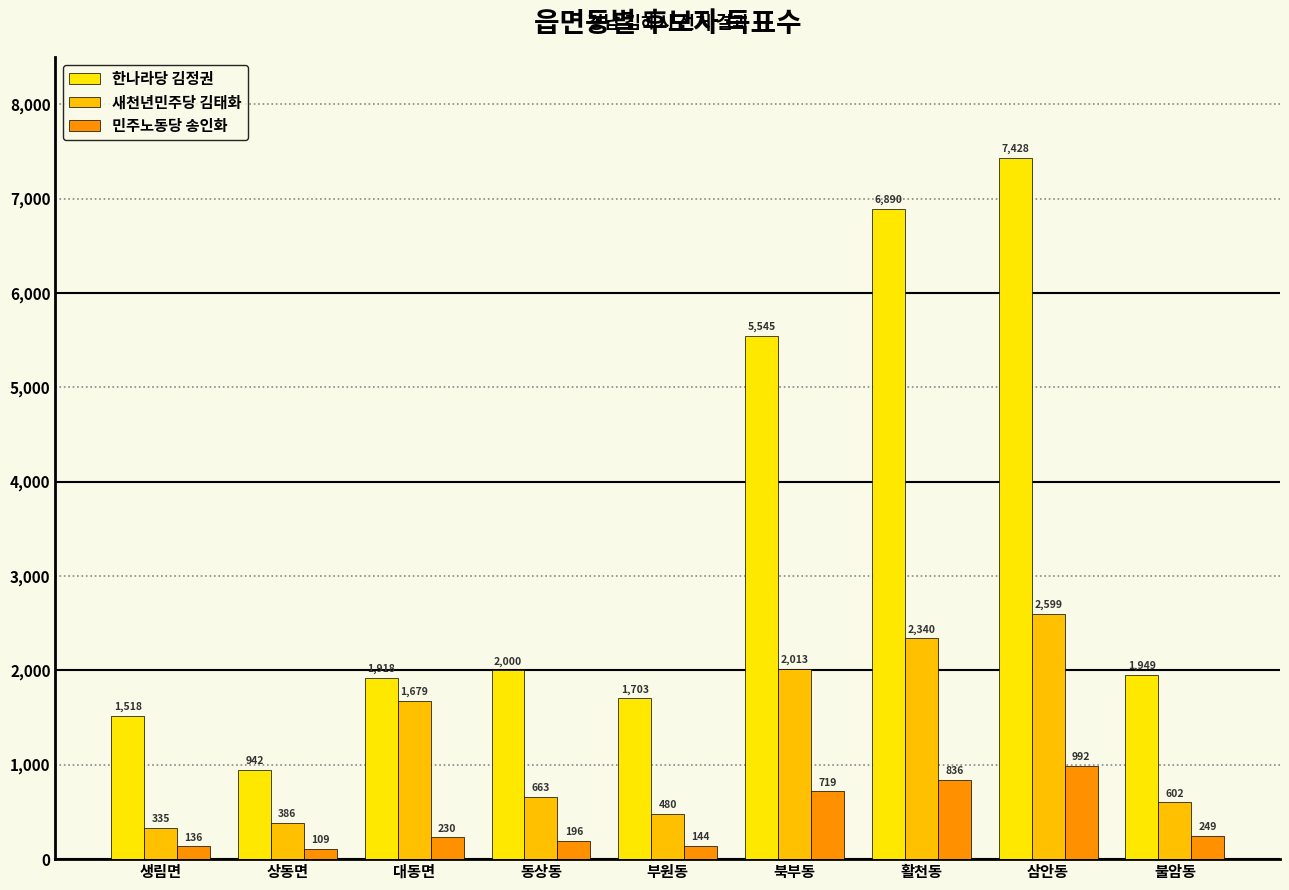

Reading left to right, what are all the values shown in this chart?

한나라당 김정권: 생림면=1518	상동면=942	대동면=1918	동상동=2000	부원동=1703	북부동=5545	활천동=6890	삼안동=7428	불암동=1949
새천년민주당 김태화: 생림면=335	상동면=386	대동면=1679	동상동=663	부원동=480	북부동=2013	활천동=2340	삼안동=2599	불암동=602
민주노동당 송인화: 생림면=136	상동면=109	대동면=230	동상동=196	부원동=144	북부동=719	활천동=836	삼안동=992	불암동=249